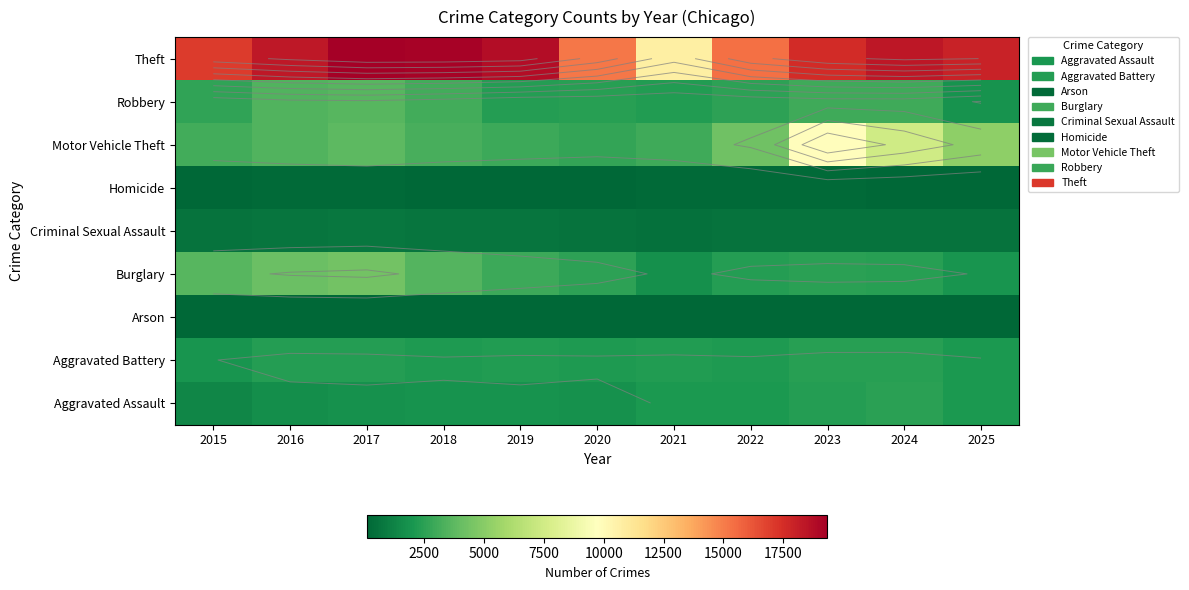

What is the maximum value shown in the chart?

19350